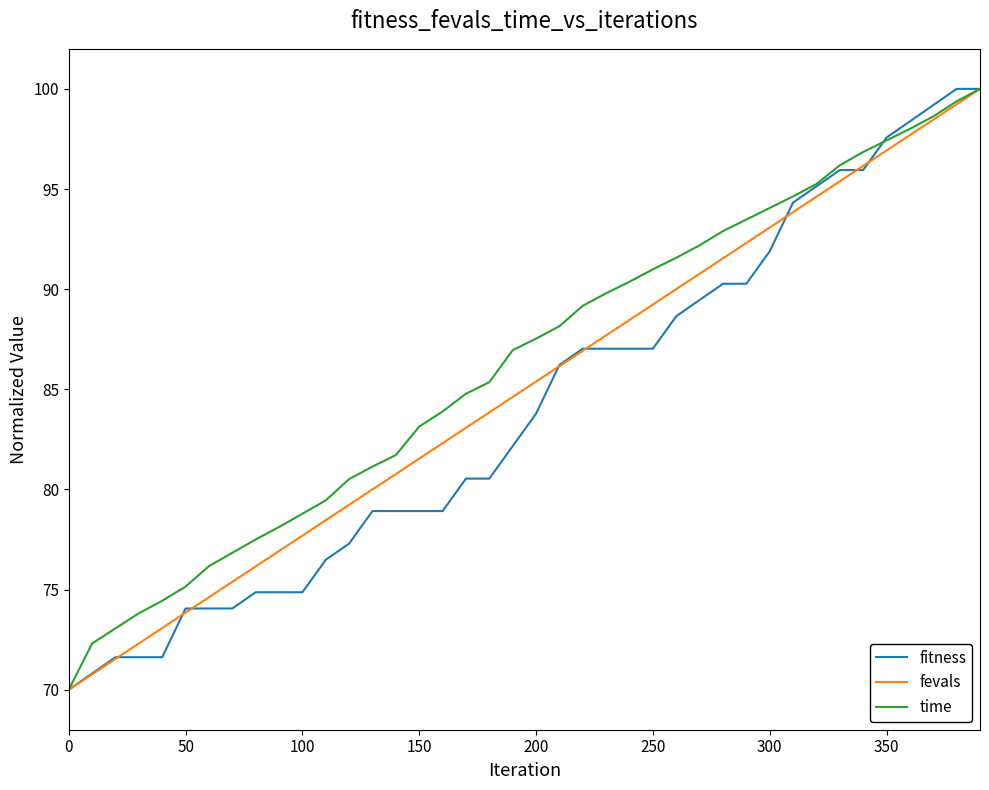

What is the lowest value of the fevals series?

70.0